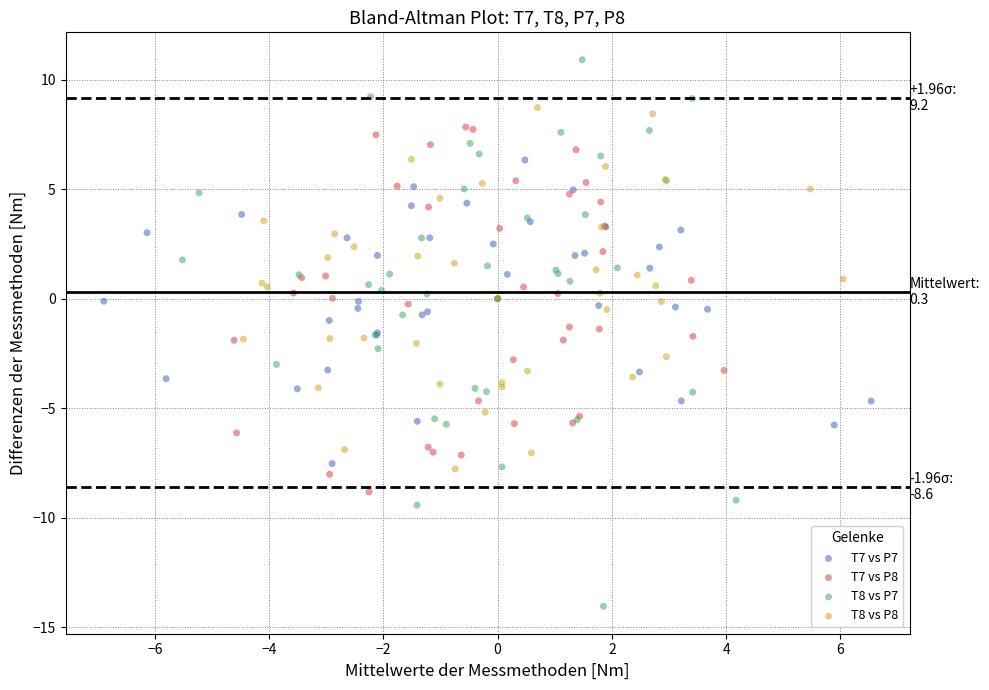

Which series has the widest spread of Y values?

T8 vs P7